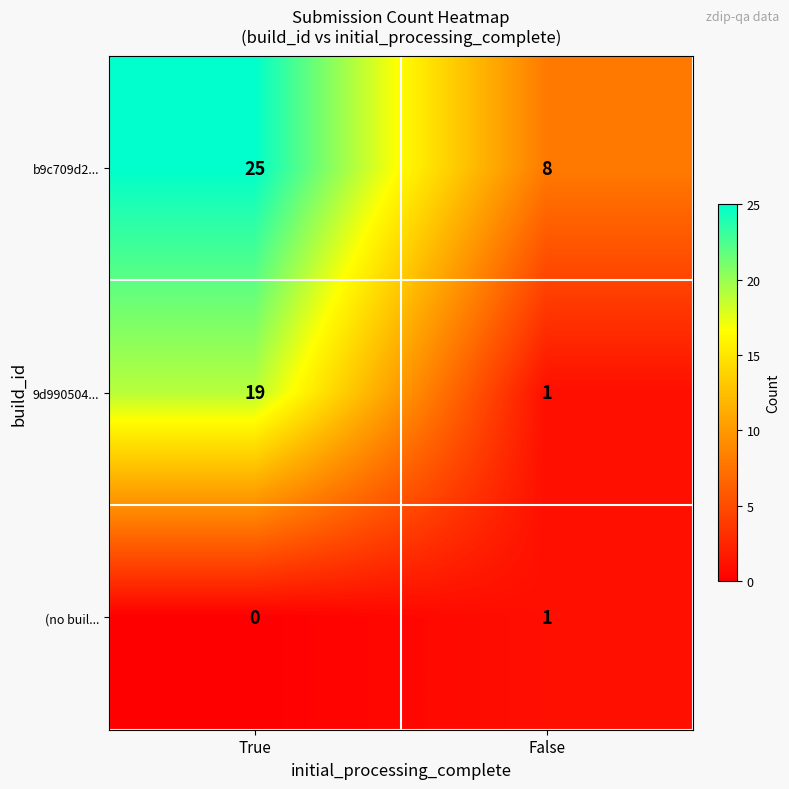

The value of b9c709d2... at True is 11. True or false?

False